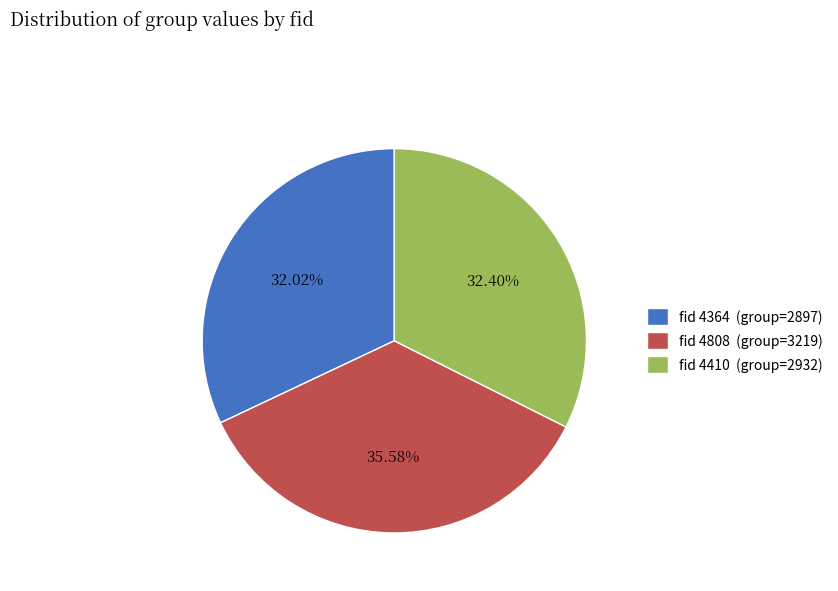

Is there any slice that represents more than half of the pie?

No